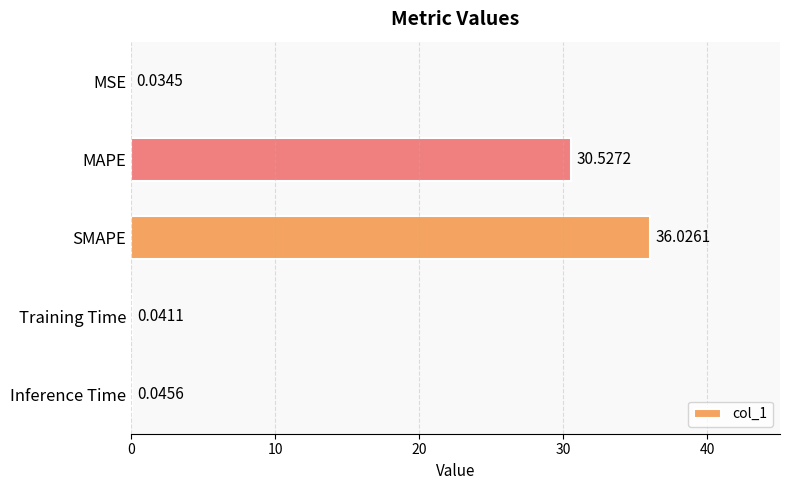

What is the change in value from MSE to SMAPE?

+36.0